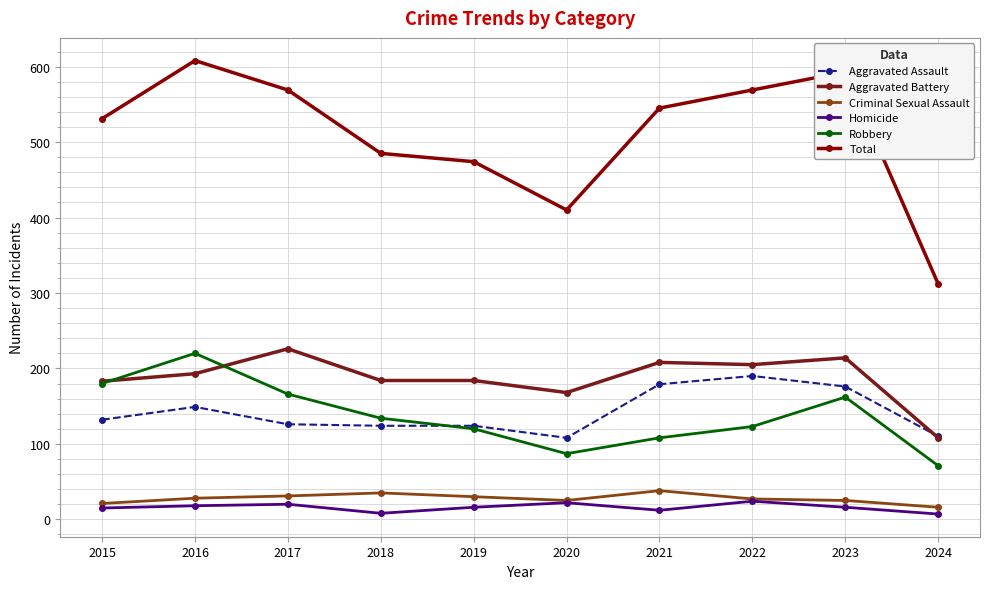

Which series ends up on top after the final intersection of Aggravated Battery and Aggravated Assault?

Aggravated Assault